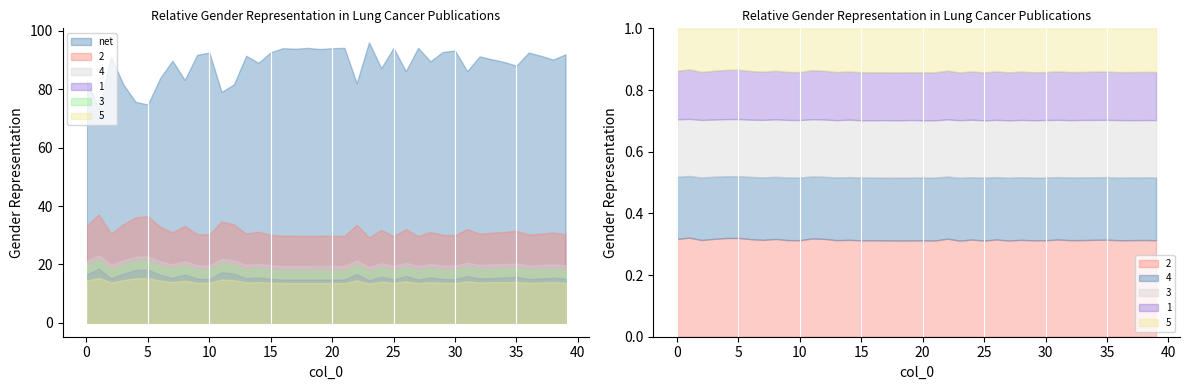

At which label is 2 closest to 0?

23